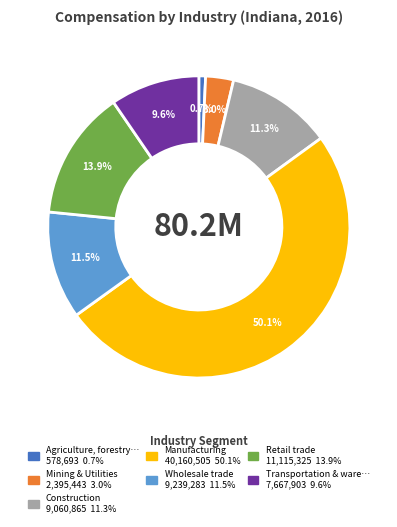

How many slices are in this pie chart?

7